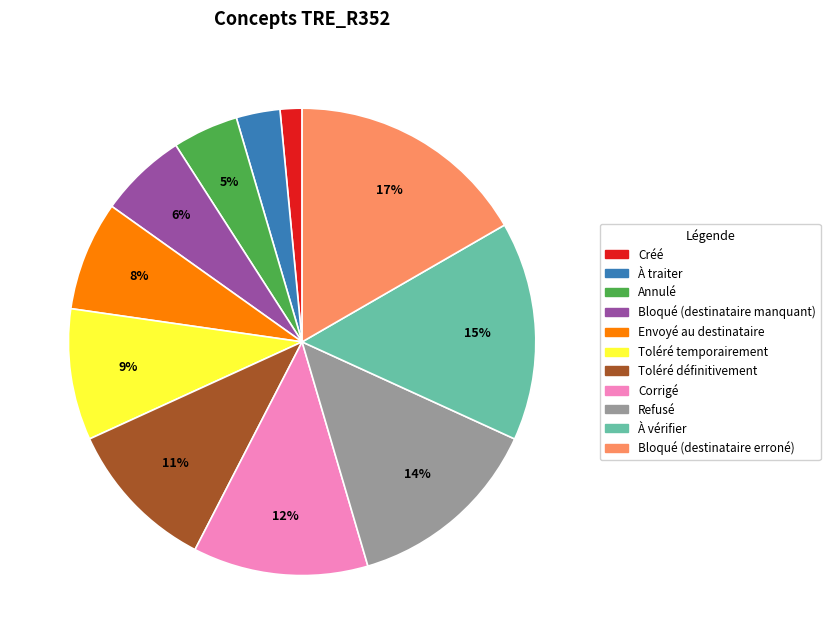

Count the number of slices in the pie.

11